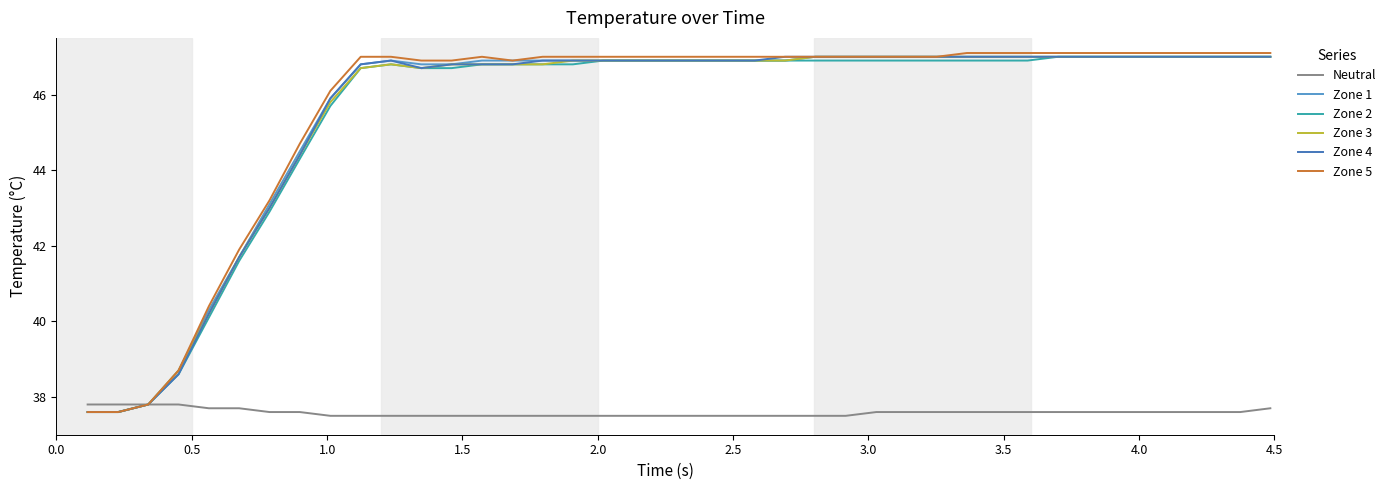

How many lines are shown in the chart?

6